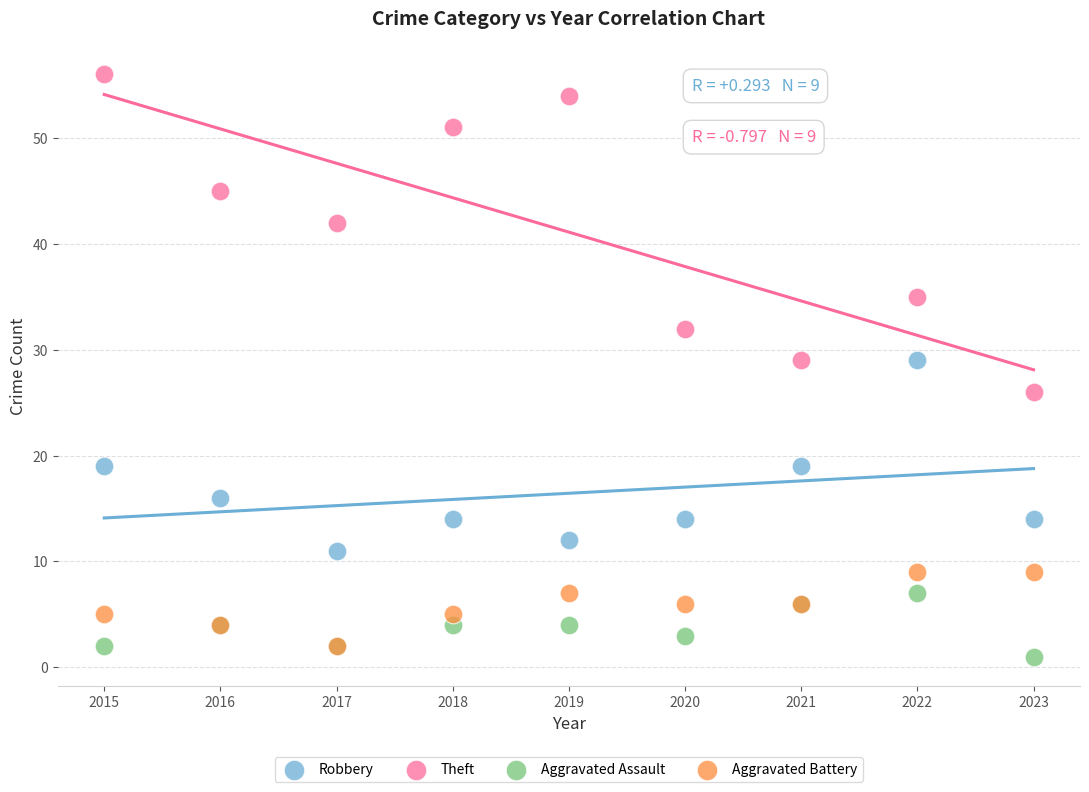

In the Theft series, what Y value is closest to 41?

42